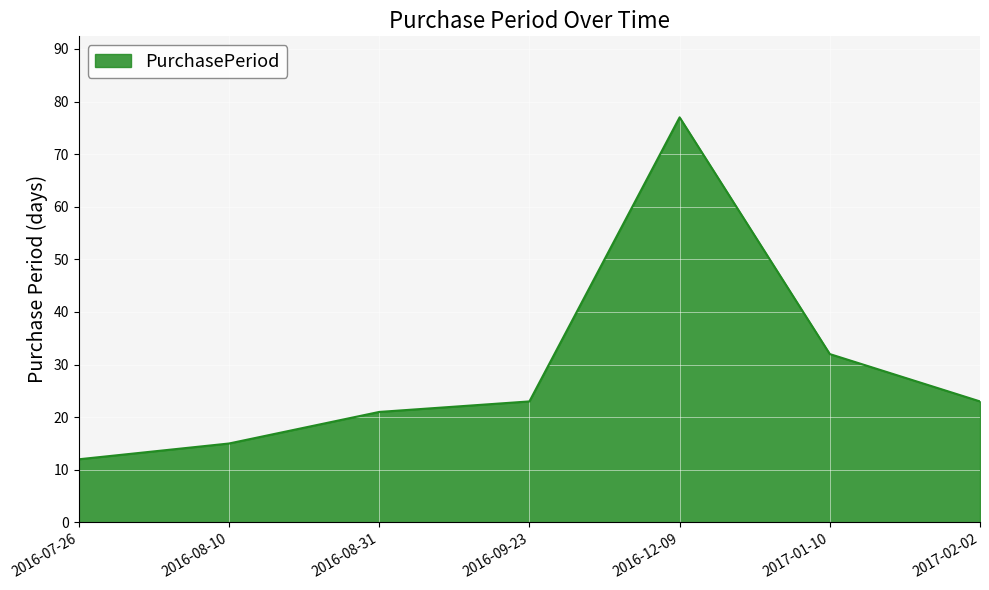

The value at 2016-08-10 is 24. True or false?

False